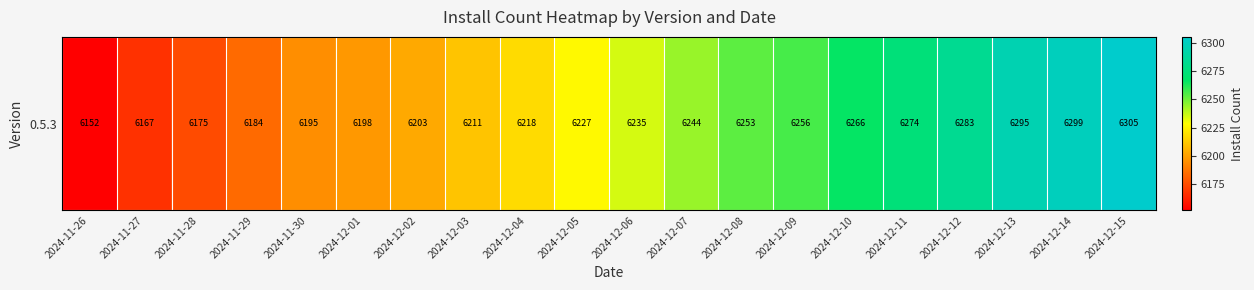

Rank the categories by value from highest to lowest.

2024-12-15, 2024-12-14, 2024-12-13, 2024-12-12, 2024-12-11, 2024-12-10, 2024-12-09, 2024-12-08, 2024-12-07, 2024-12-06, 2024-12-05, 2024-12-04, 2024-12-03, 2024-12-02, 2024-12-01, 2024-11-30, 2024-11-29, 2024-11-28, 2024-11-27, 2024-11-26